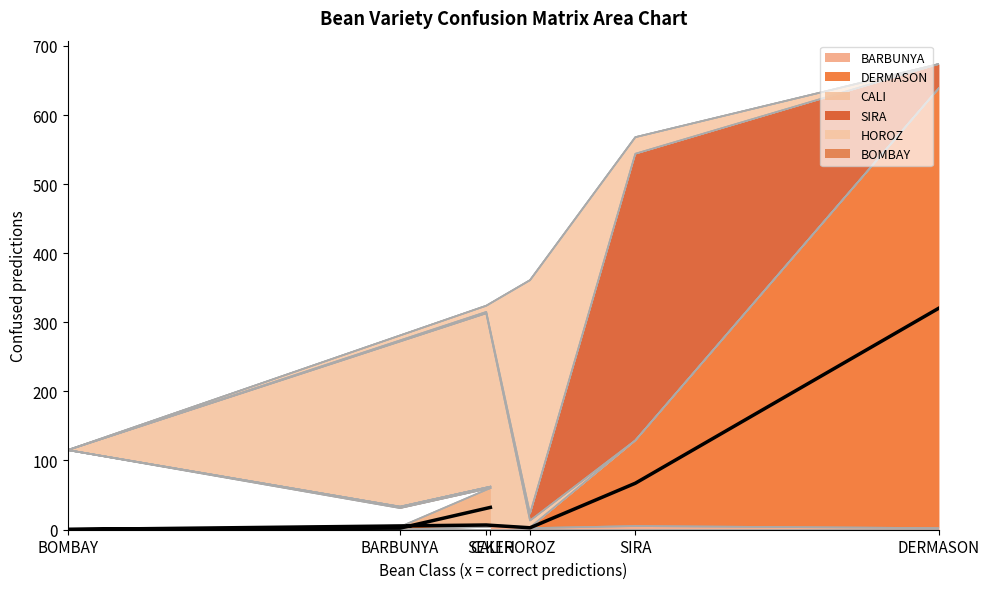

Reading left to right, list all the values displayed in this chart.

BARBUNYA: 4	0	0	6	2	5	2
DERMASON: 56	4	0	1	1	124	637
CALI: 0	27	115	306	10	0	0
SIRA: 2	2	0	2	10	415	35
HOROZ: 0	0	0	9	338	24	0
BOMBAY: 0	0	0	0	0	0	0